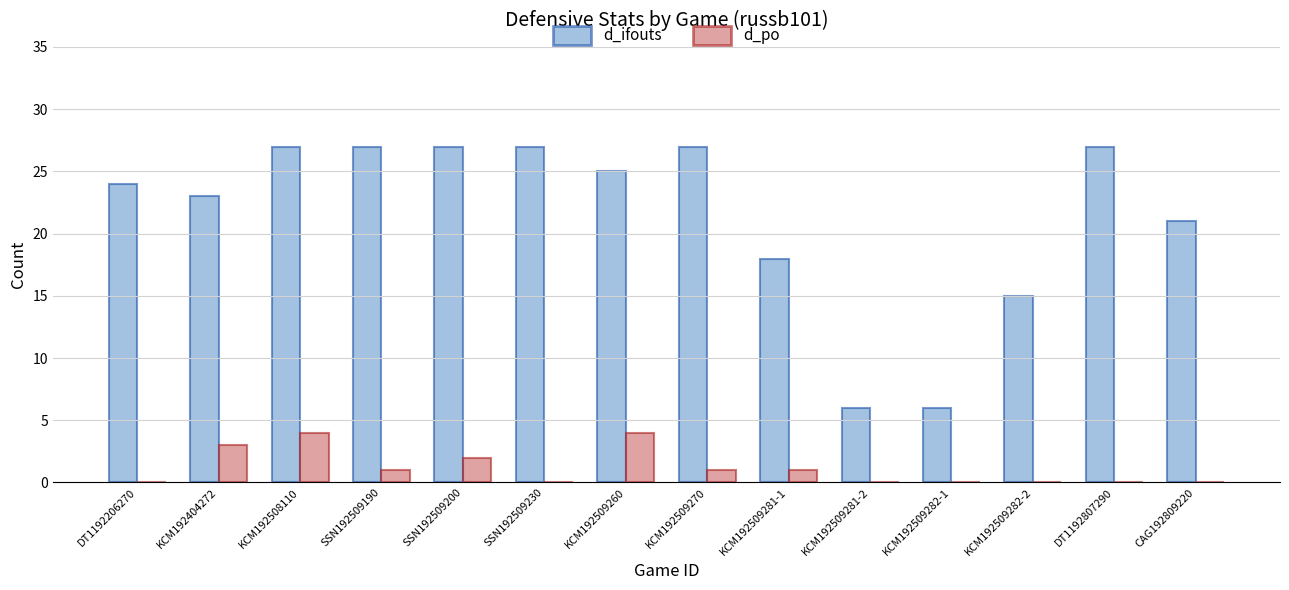

What is the maximum value for d_ifouts?

27